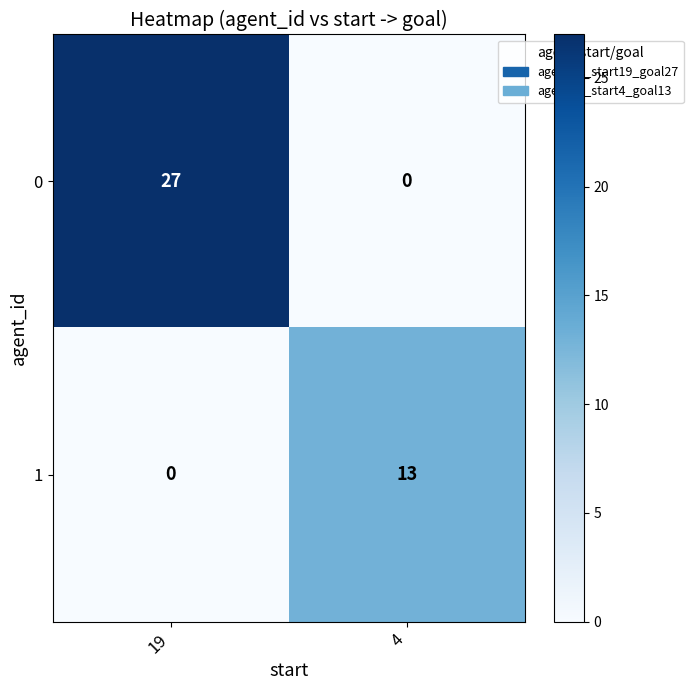

What is the spread (max minus min) of values at 19?

27